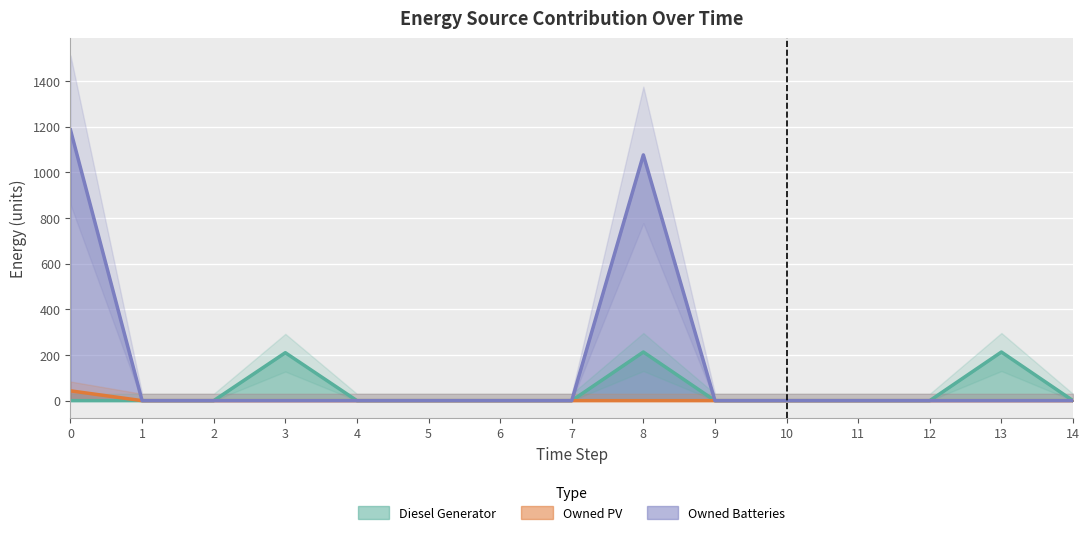

At which label is Owned Batteries closest to 592?

8